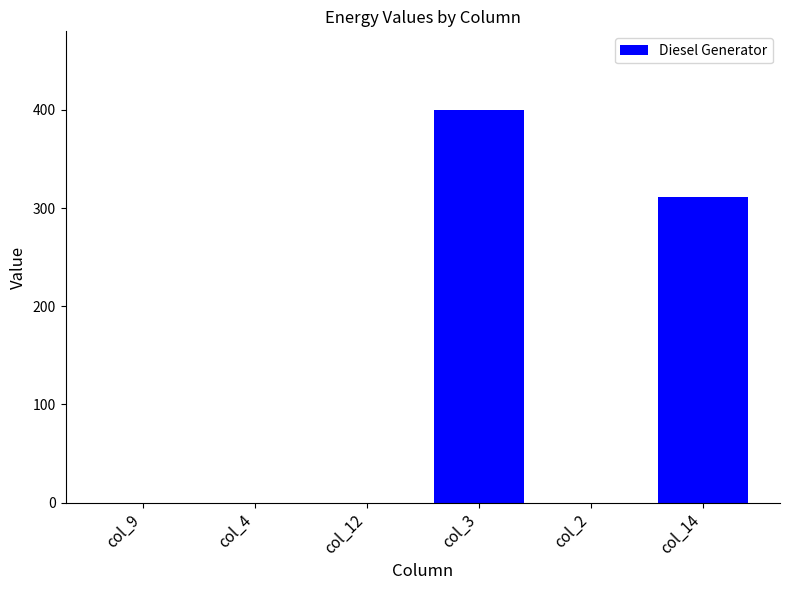

What is the sum of the values at col_2 and col_14?

311